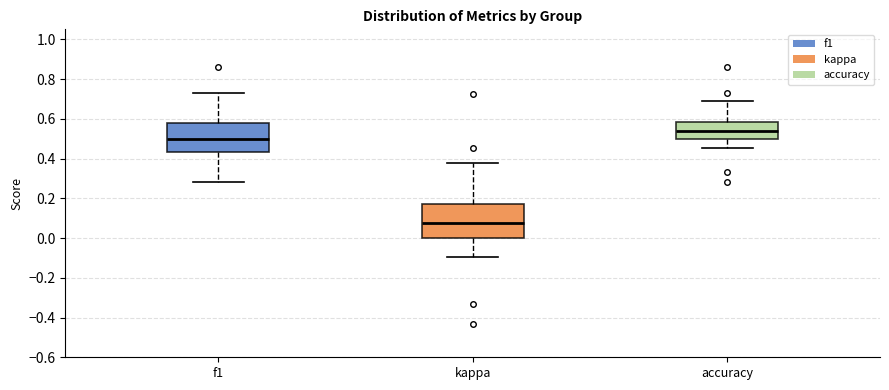

Where is the lower edge of the box for f1 on the y-axis? The values are not printed on the chart, so give them approximately, as read against the axis.

0.44